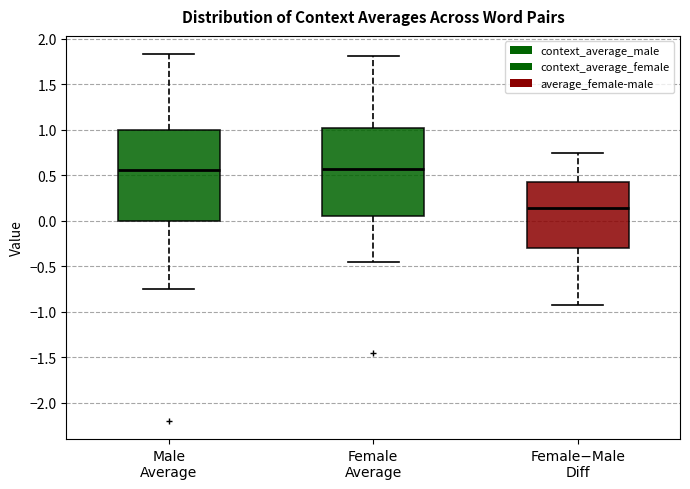

Reading left to right, transcribe this box plot: for each box, give where its median line is, the range the box spans, and where its two whiskers end, as read against the y-axis. The values are not printed on the chart, so give them approximately, as read against the axis.

Male Average: median 0.55, box 0.00 to 1.00, whiskers -0.75 to 1.85
Female Average: median 0.55, box 0.05 to 1.00, whiskers -0.45 to 1.80
Female−Male Diff: median 0.15, box -0.30 to 0.40, whiskers -0.95 to 0.75